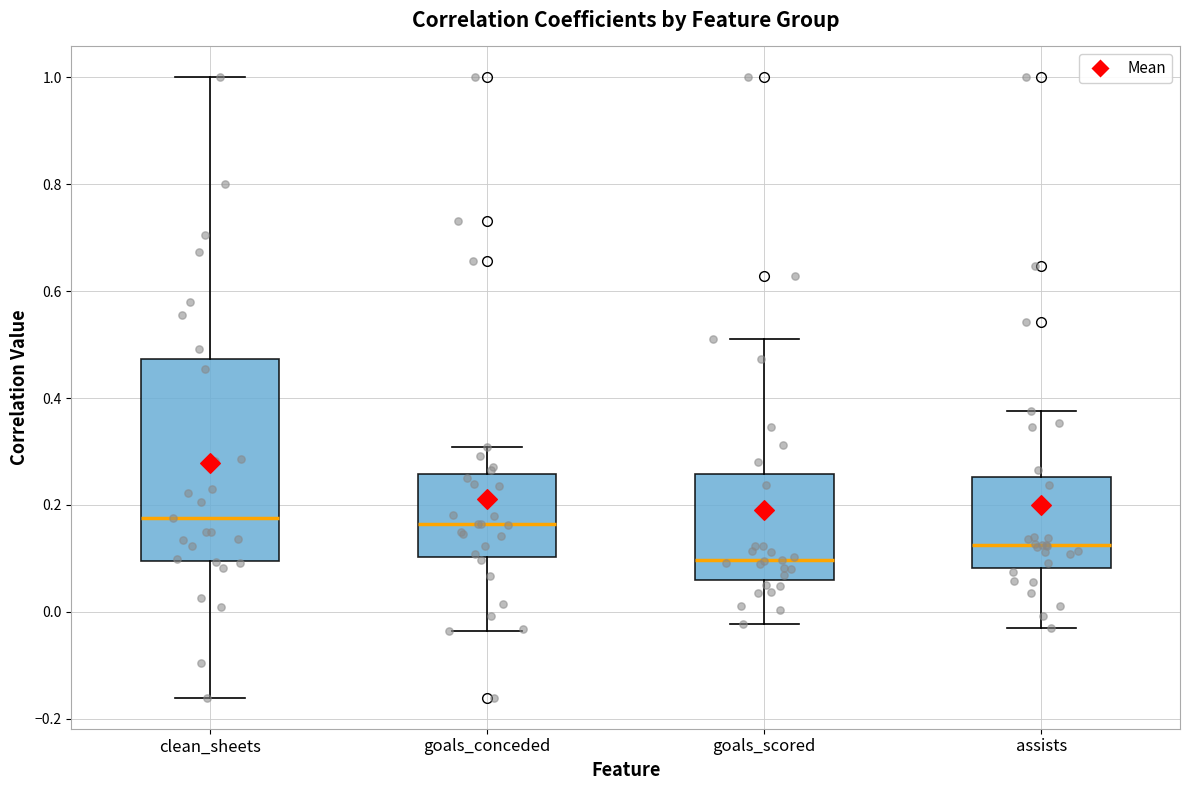

Reading left to right, read every box against the y-axis: the position of its median line, the range the box covers, and the ends of its whiskers. The values are not printed on the chart, so give them approximately, as read against the axis.

clean_sheets: median 0.18, box 0.10 to 0.48, whiskers -0.16 to 1.00
goals_conceded: median 0.16, box 0.10 to 0.26, whiskers -0.04 to 0.30
goals_scored: median 0.10, box 0.06 to 0.26, whiskers -0.02 to 0.52
assists: median 0.12, box 0.08 to 0.26, whiskers -0.04 to 0.38